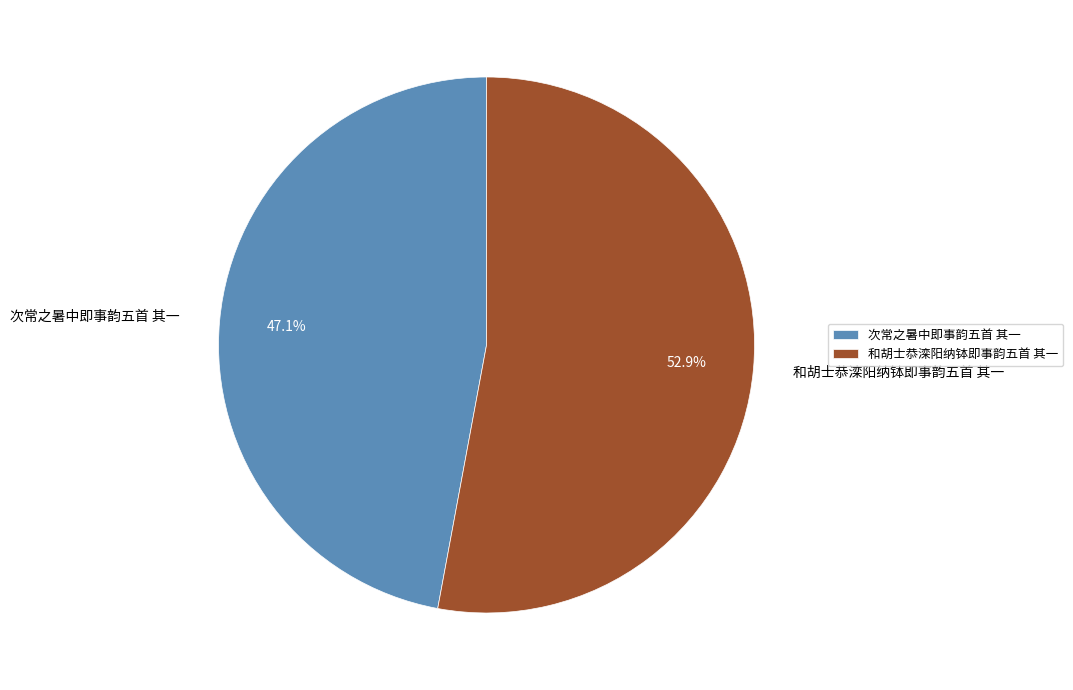

To the nearest percent, what is the average slice percentage?

50%